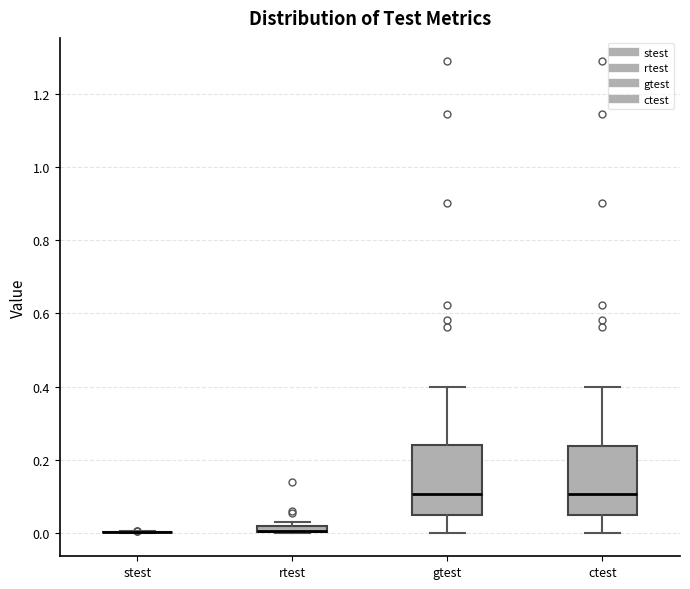

Where does the median line of the box for ctest sit on the y-axis? The values are not printed on the chart, so give them approximately, as read against the axis.

0.10